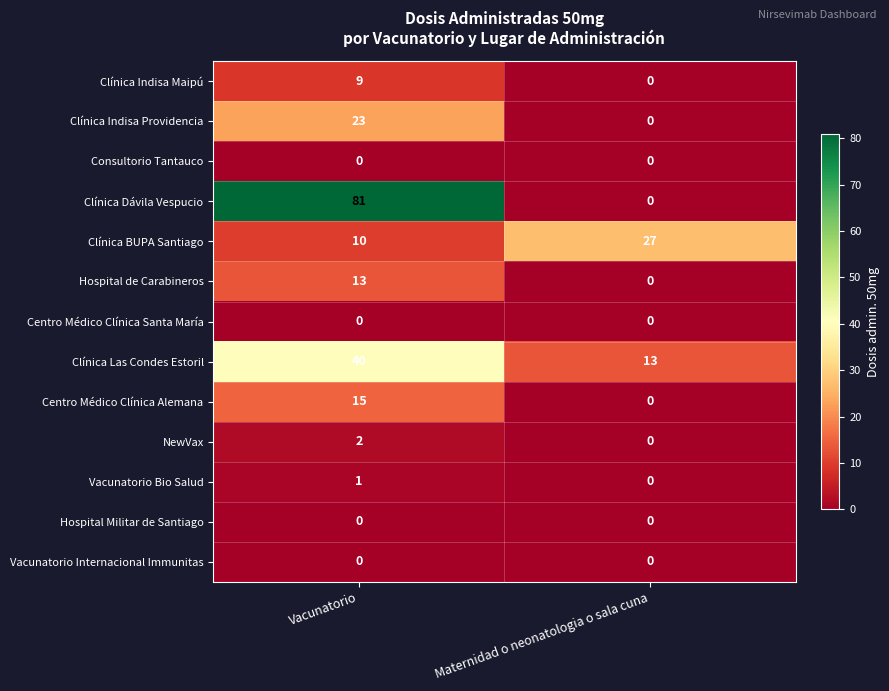

Rank the categories by Hospital de Carabineros value from lowest to highest.

Maternidad o neonatologia o sala cuna, Vacunatorio